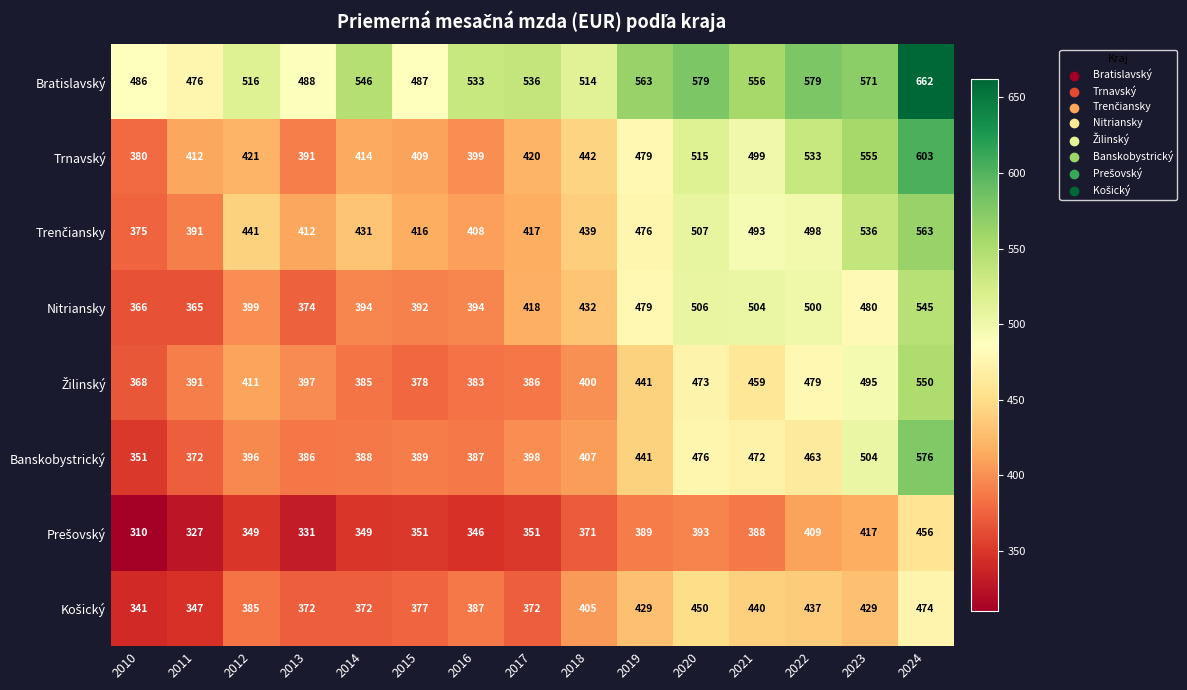

What is the average value of the Banskobystrický series?

427